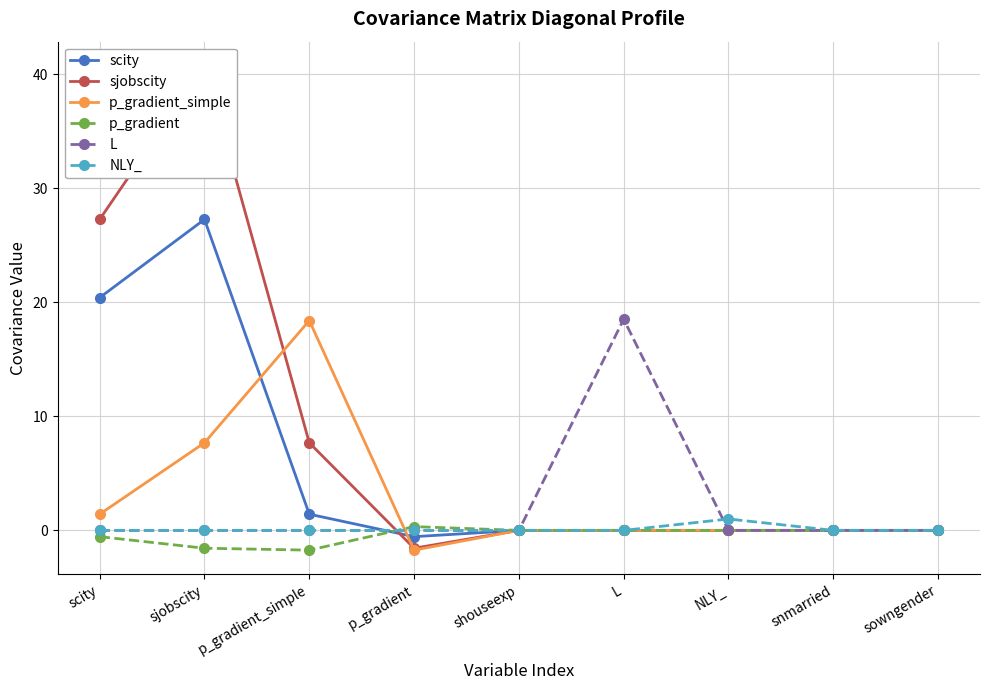

How many negative values does the scity series have?

1